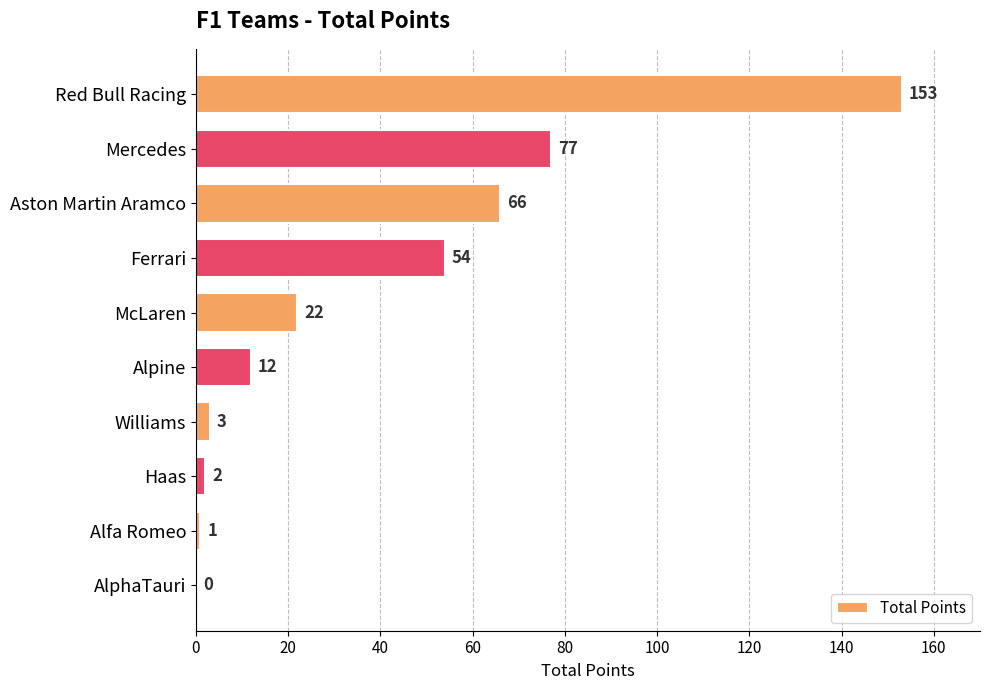

How many data points does each series have?

10